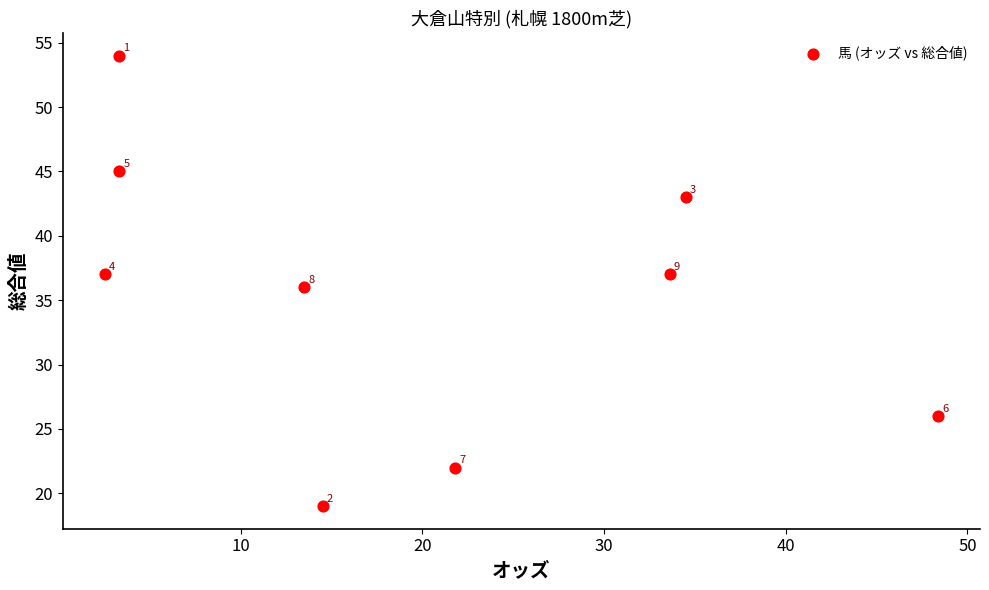

What is the average Y value?

35